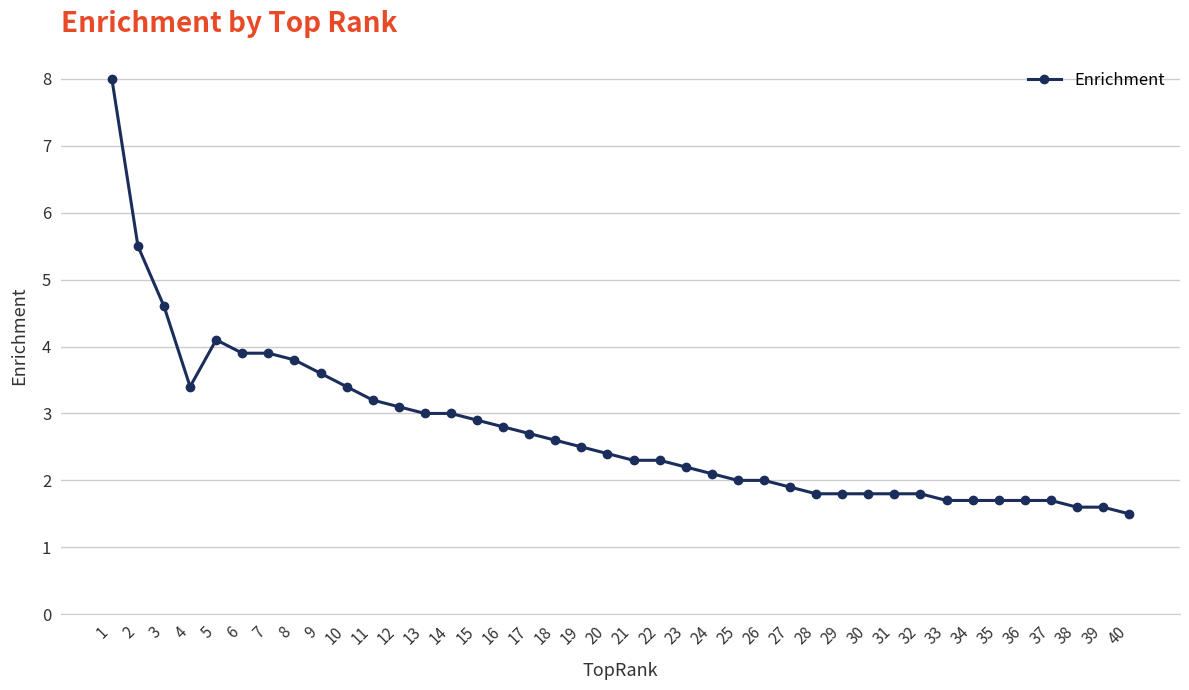

At which category does the data reach its first local valley?

4